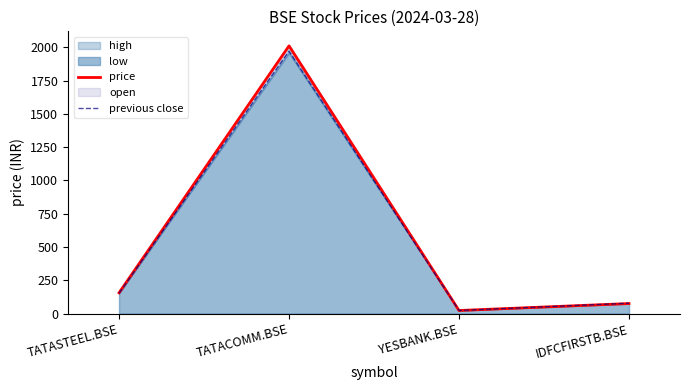

Which series has the largest range (max minus min)?

price